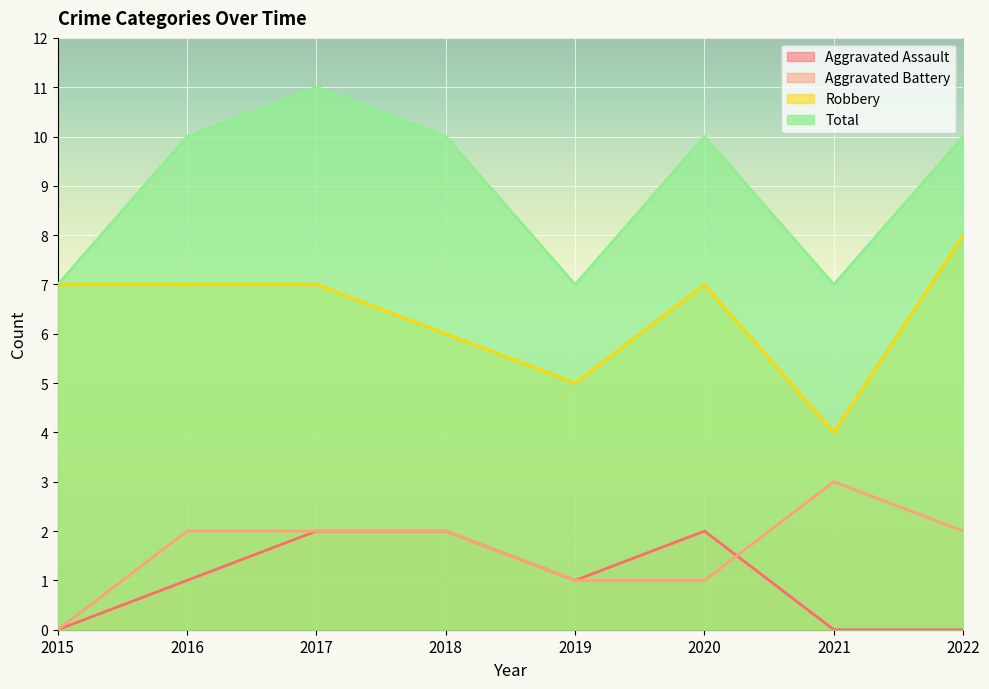

Rank the series by their maximum value, from highest to lowest.

Total, Robbery, Aggravated Battery, Aggravated Assault